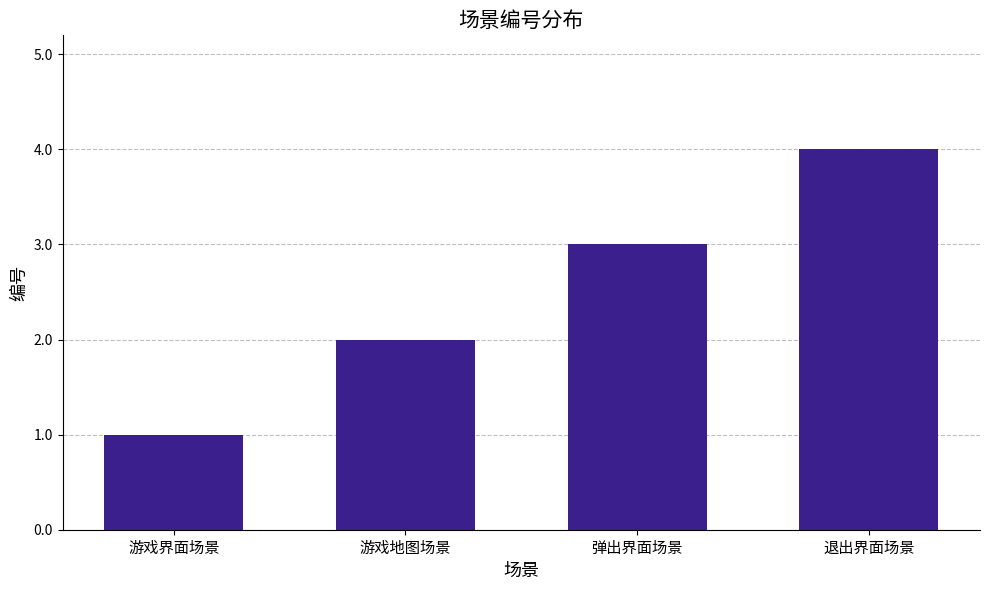

What is the label of the 1st bar from the right?

退出界面场景